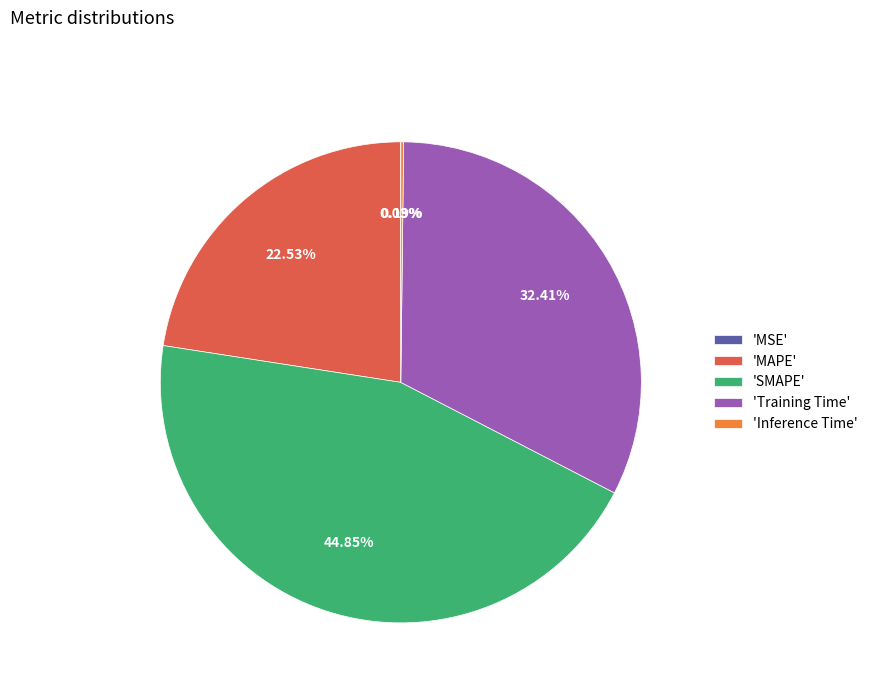

Do 'Training Time' and 'SMAPE' together represent more than half of the pie?

Yes